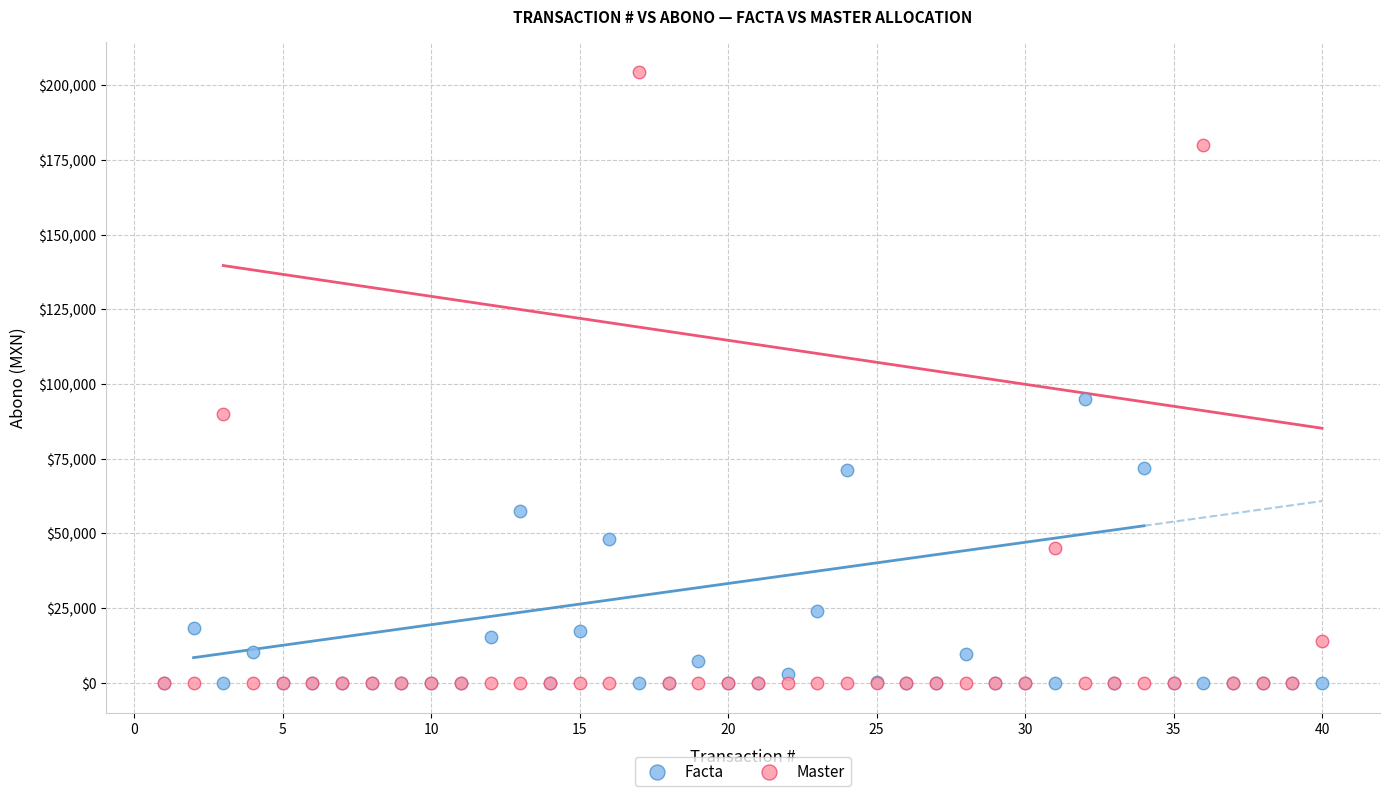

Across all series, what Y value is closest to 102186?

95000.0